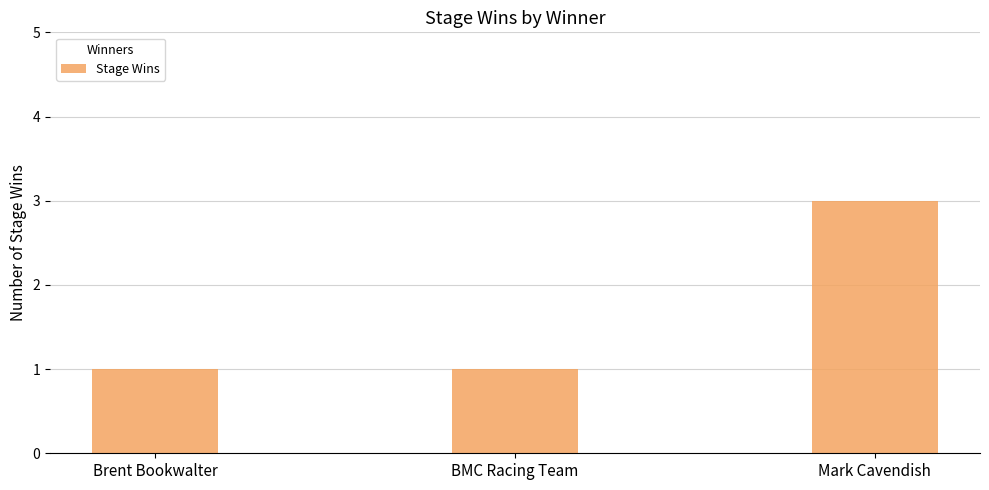

The value at Mark Cavendish is 3. True or false?

True